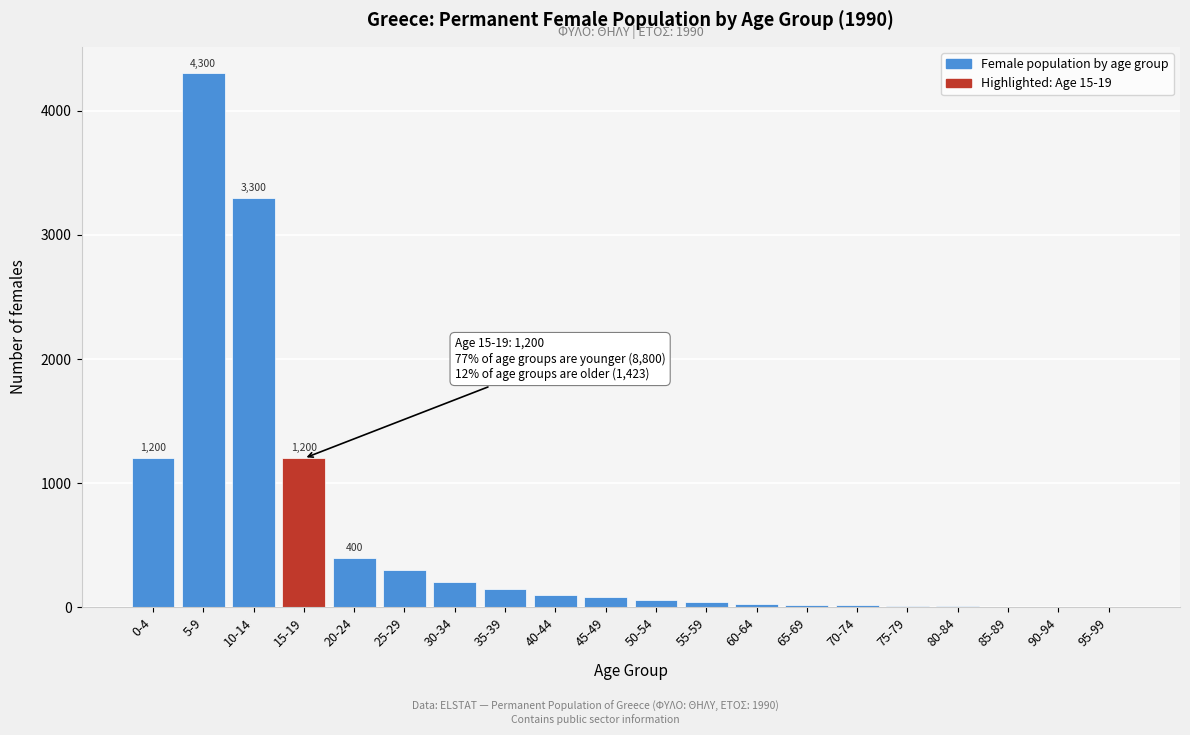

What is the greatest value displayed?

4300